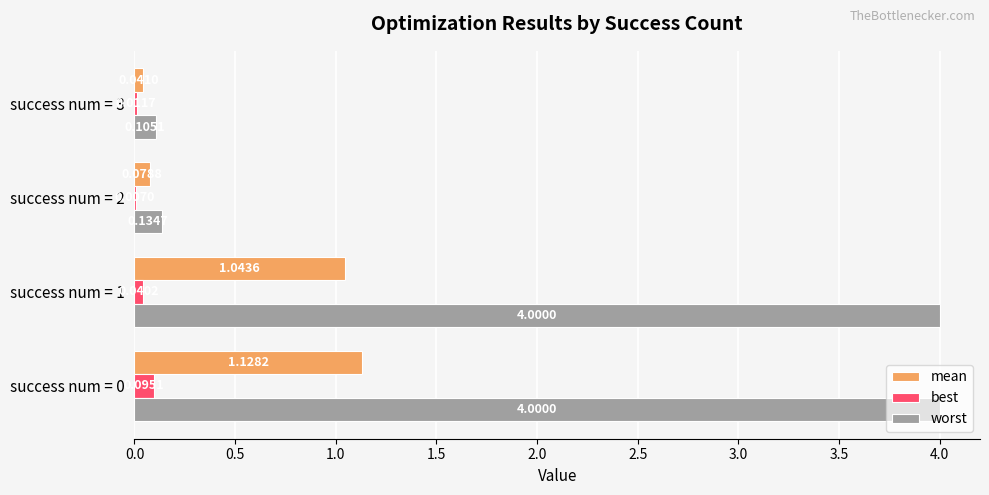

What is the sum of the worst values at success num = 3 and success num = 1?

4.1